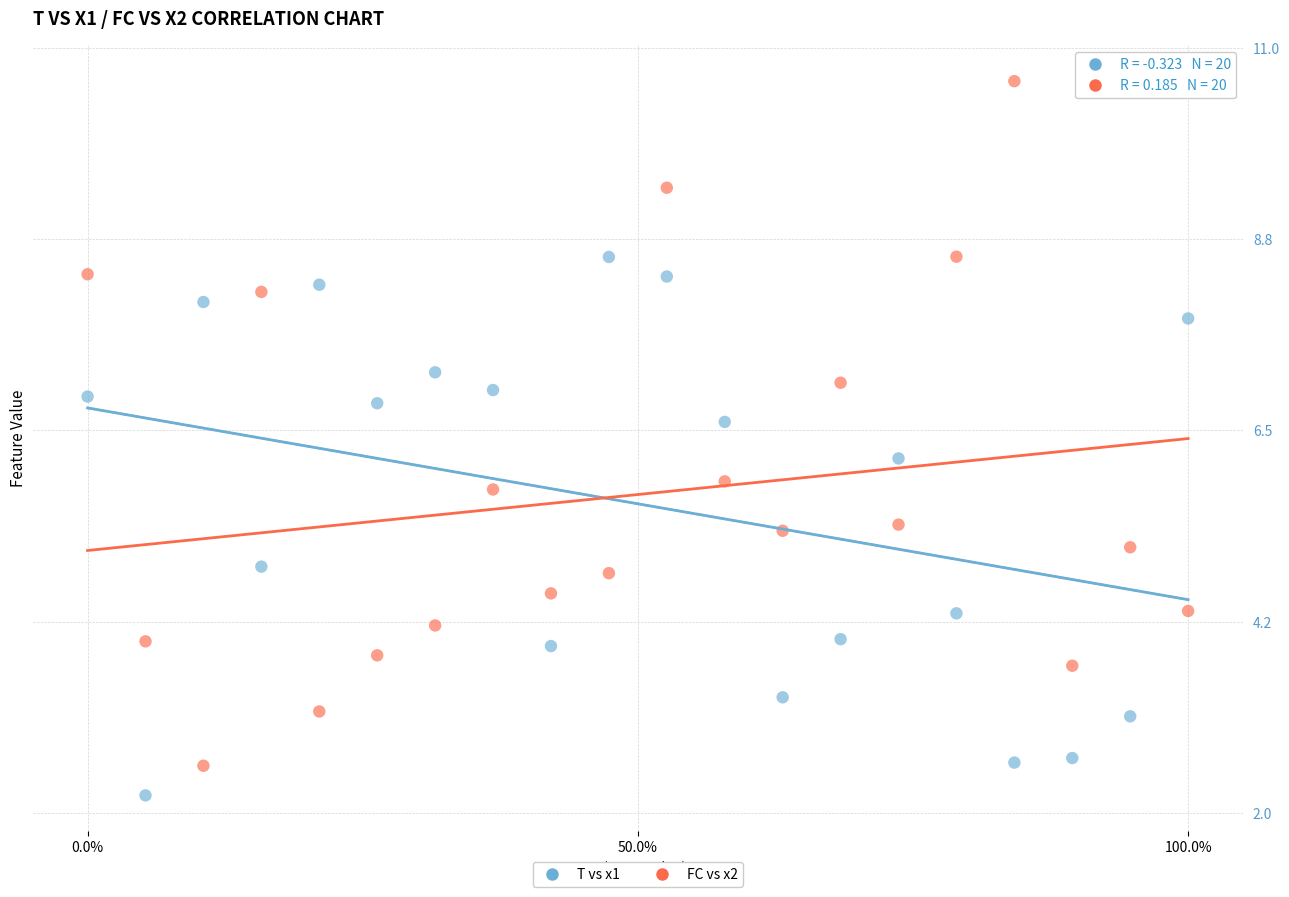

Which series contains the lowest Y value?

T vs x1